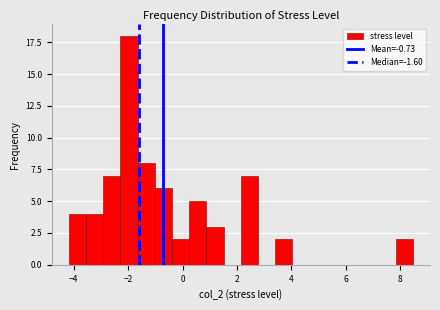

Read against the x-axis, roughly where is the centre of the tallest bar?

-2.0